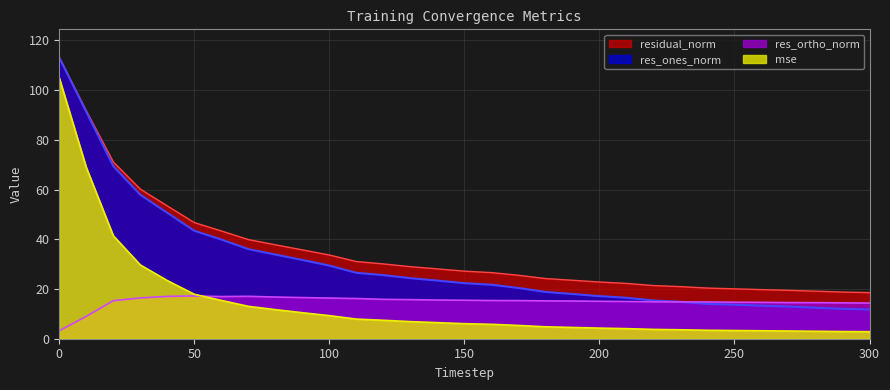

At which label is residual_norm closest to 65?

30